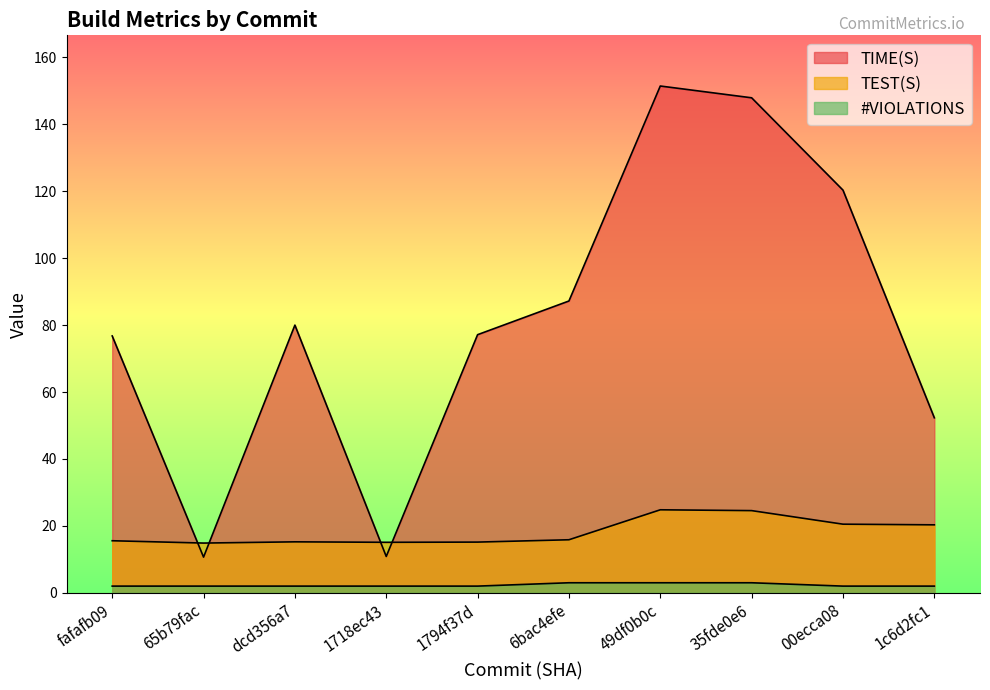

What is the greatest value displayed?

151.5